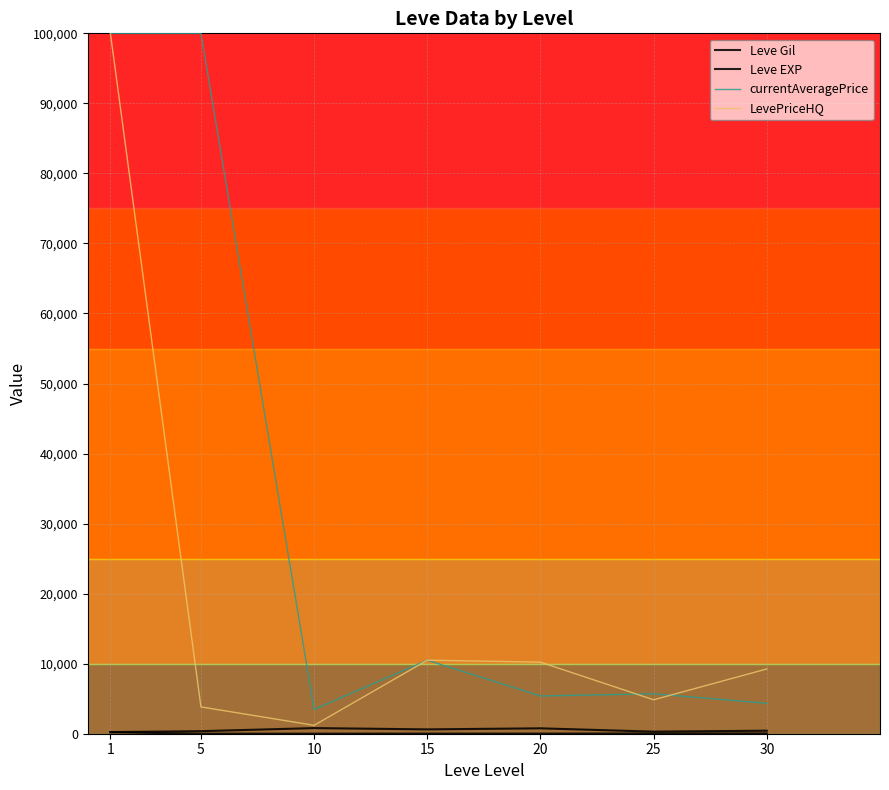

Does the chart have visible grid lines?

Yes